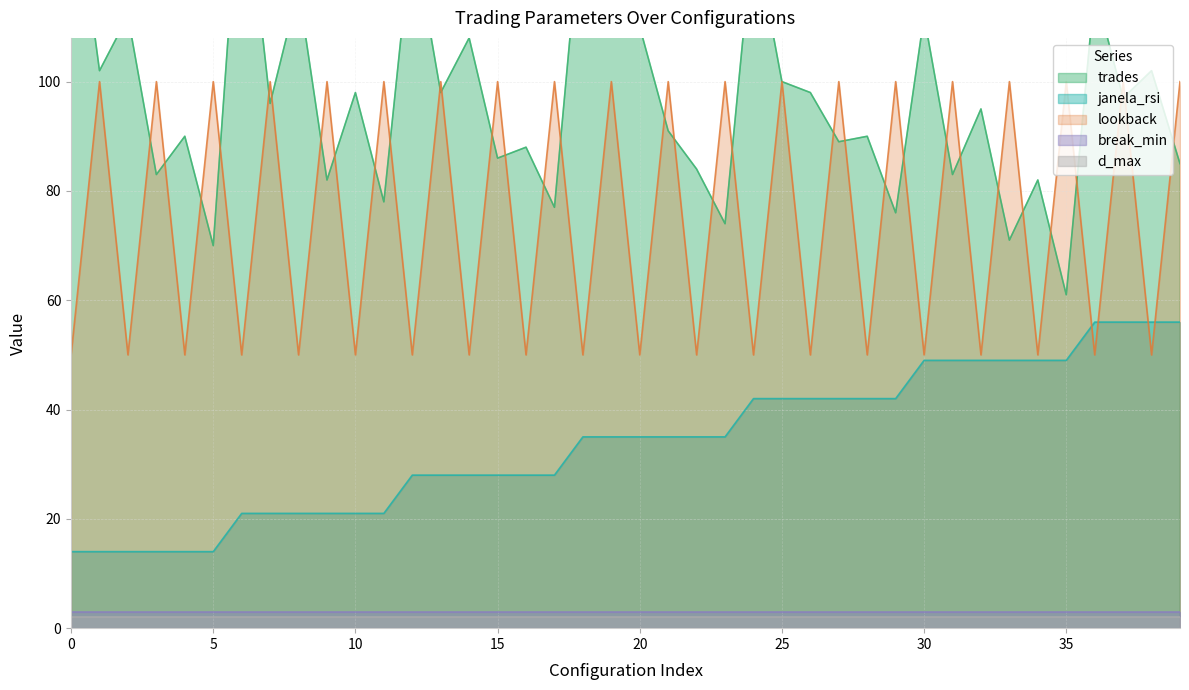

What is the sum of the janela_rsi values at 32 and 34?

98